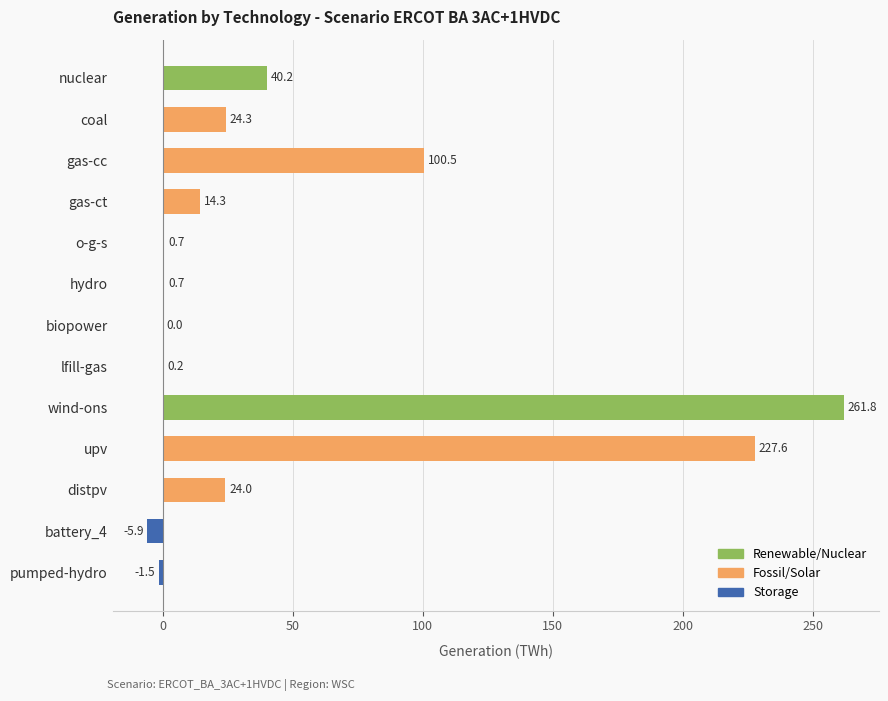

How many distinct data groups are displayed?

1